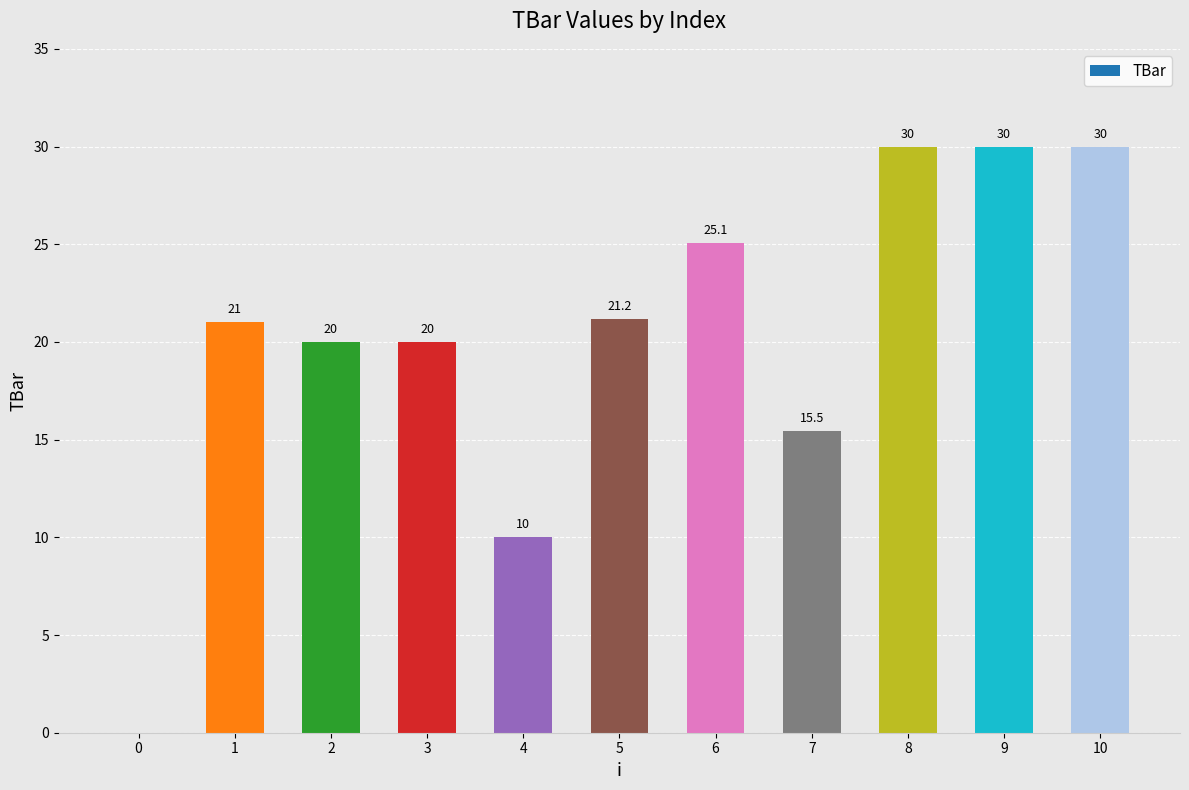

Are the bars grouped side by side (vs. stacked)?

No